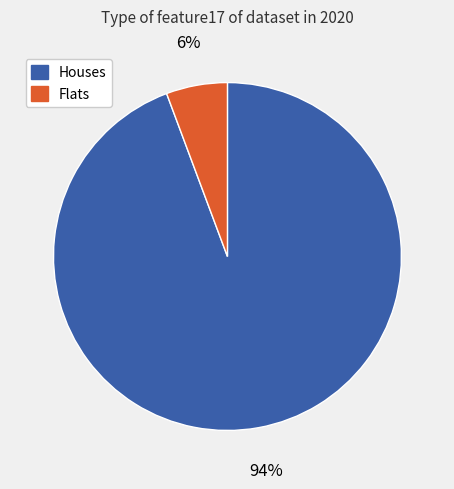

Is there a majority slice in this chart?

Yes